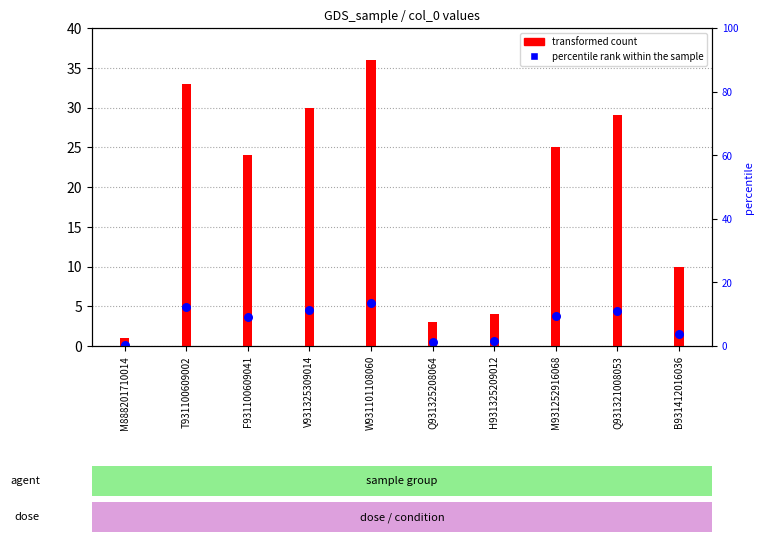

What are all the series names shown in the legend?

transformed count, percentile rank within the sample